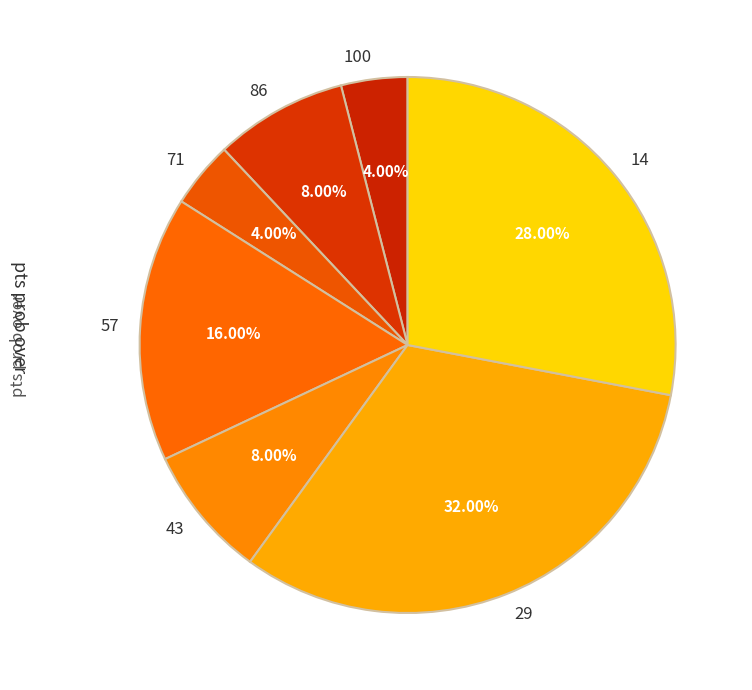

How many slices are in this pie chart?

7